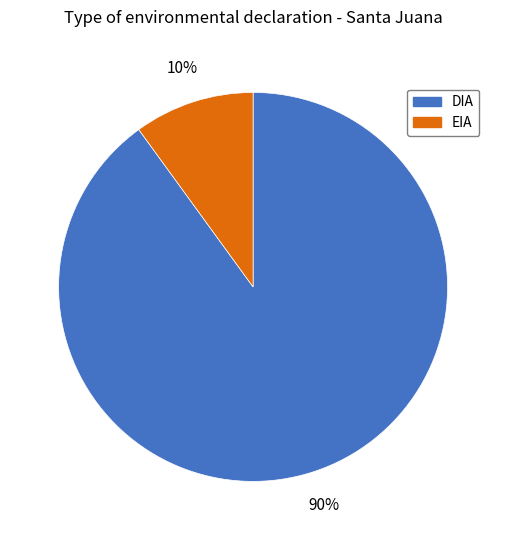

Between EIA and DIA, which is larger?

DIA